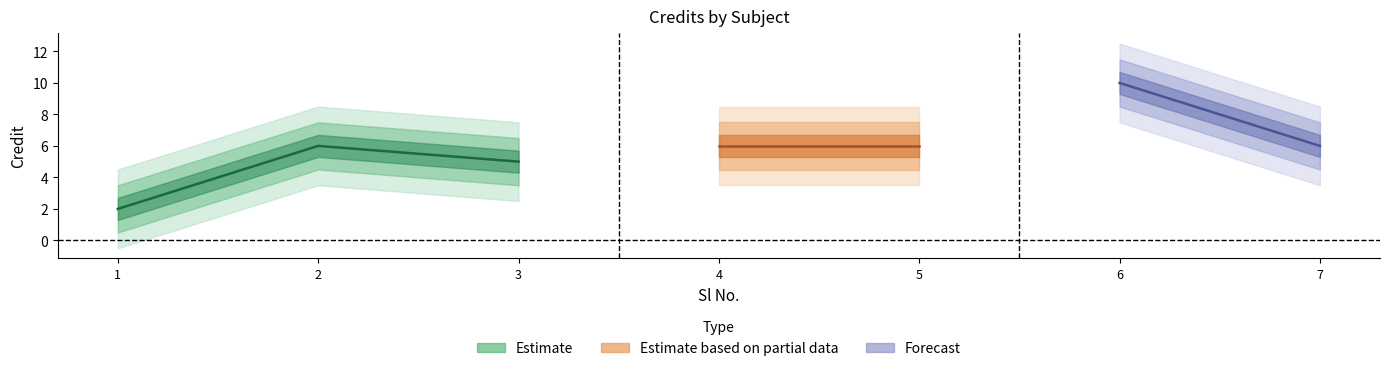

What is the greatest value displayed?

10